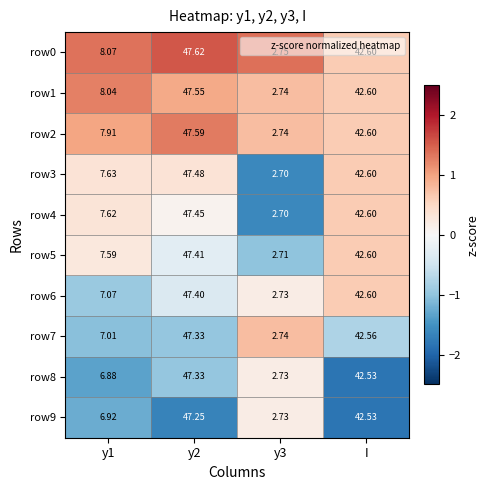

What is the minimum value shown in the chart?

2.7